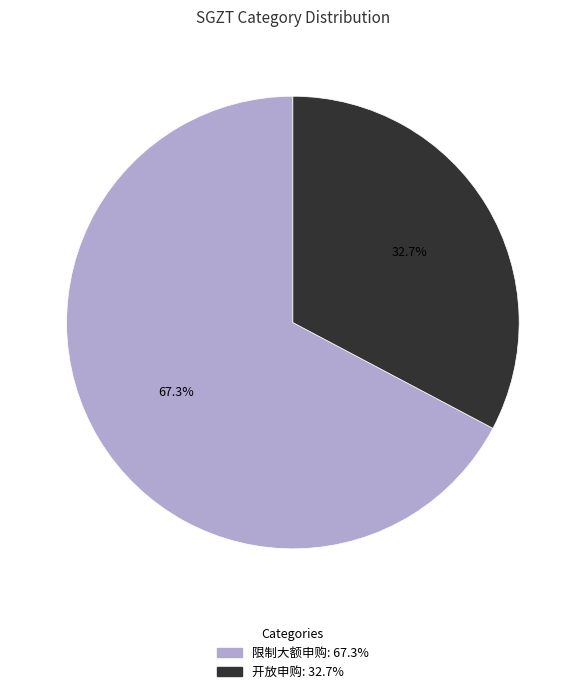

Is there a majority slice in this chart?

Yes